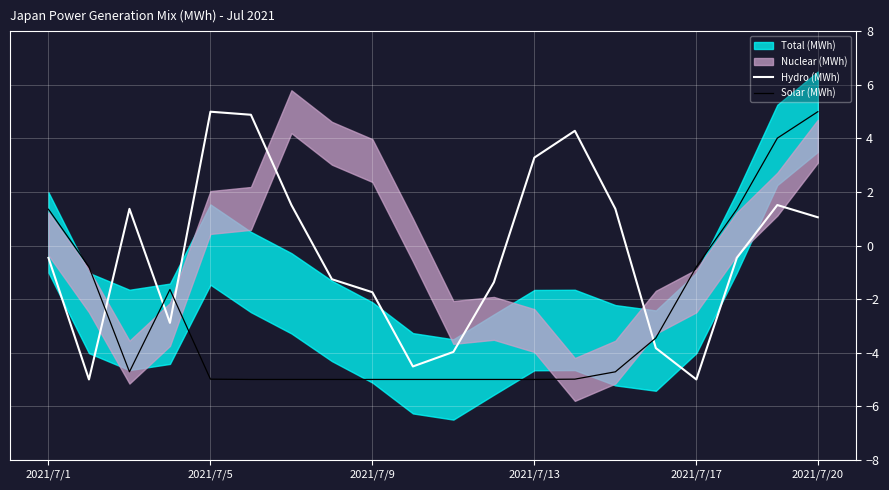

How many negative values does the Hydro (MWh) series have?

11